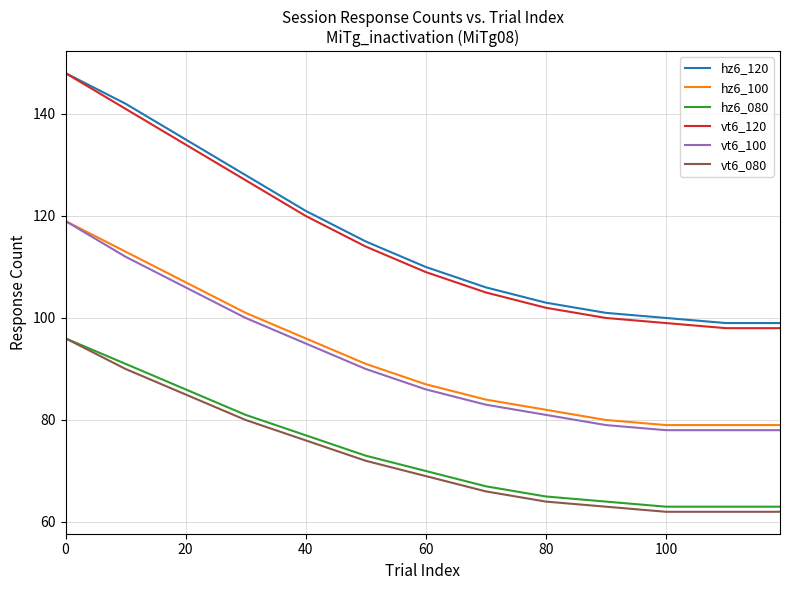

True or false: hz6_080 and hz6_100 intersect in this chart.

False